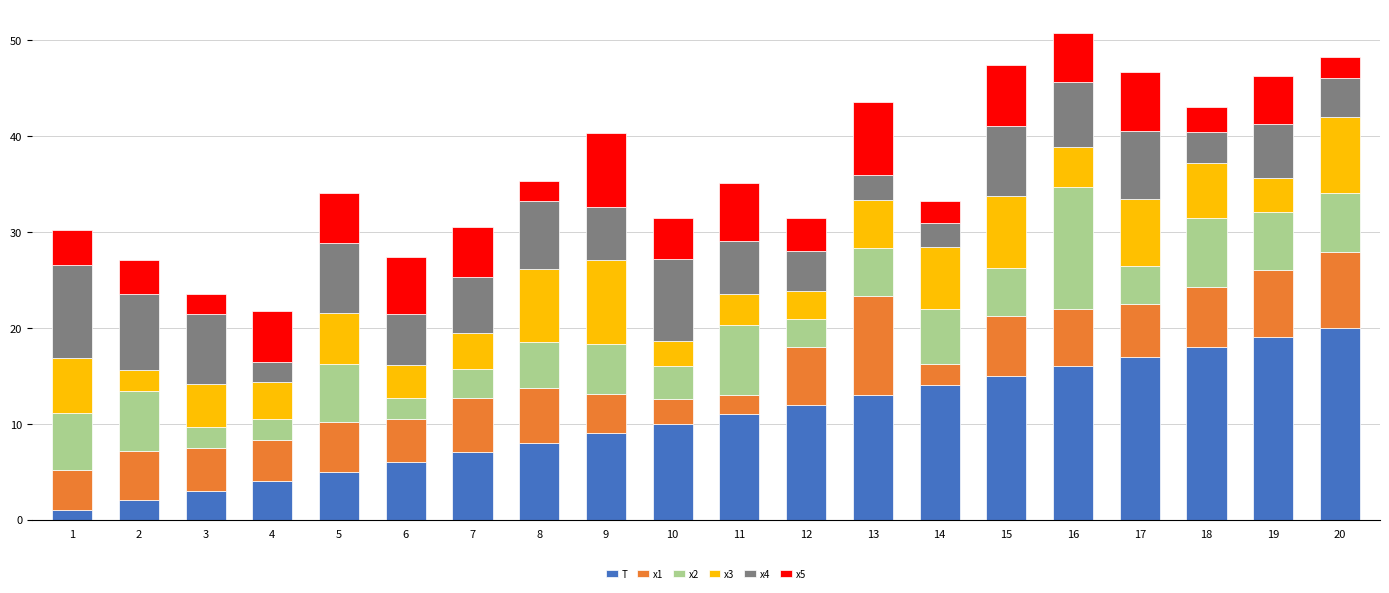

What is the total value across all series at 5?

34.1